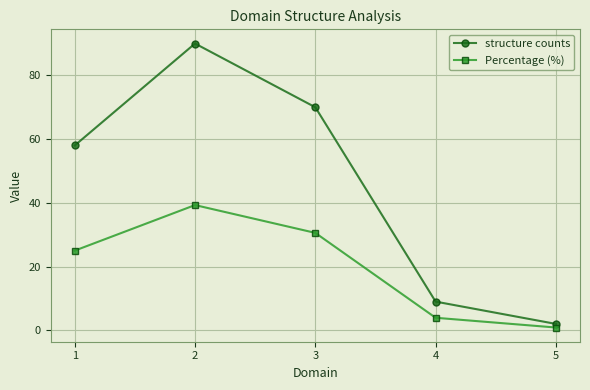

Reading left to right, what are all the values shown in this chart?

structure counts: 1=58.0	2=90.0	3=70.0	4=9.0	5=2.0
Percentage (%): 1=25.0	2=39.3	3=30.6	4=3.9	5=0.9